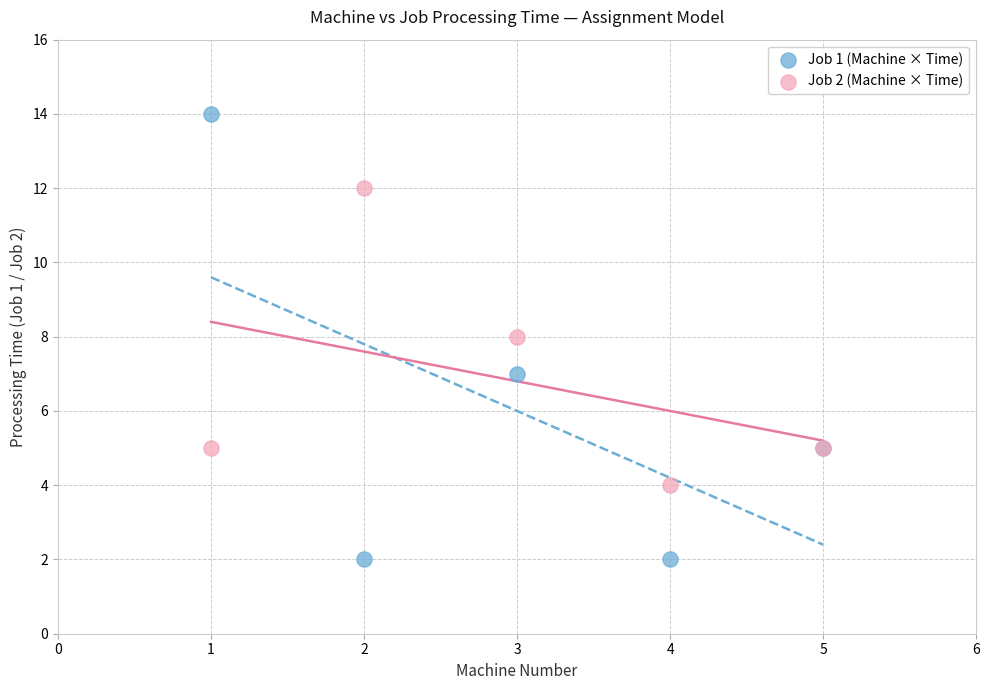

What is the X range (max minus min) for the scatter plot?

4